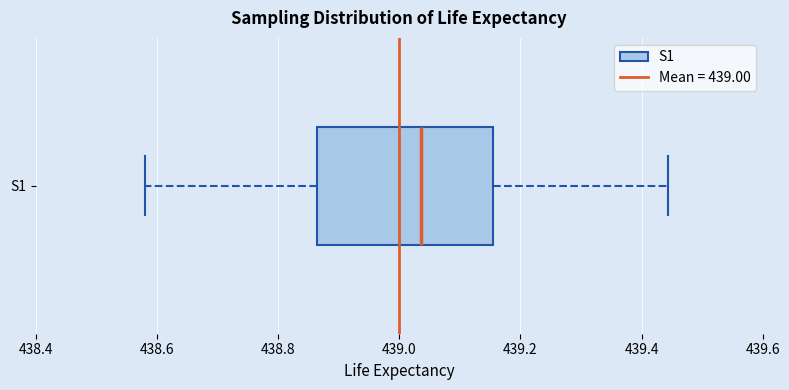

Transcribe this box plot: give where the median line is, the range the box spans, and where the two whiskers end, as read against the x-axis. The values are not printed on the chart, so give them approximately, as read against the axis.

median 439.04, box 438.86 to 439.16, whiskers 438.58 to 439.44